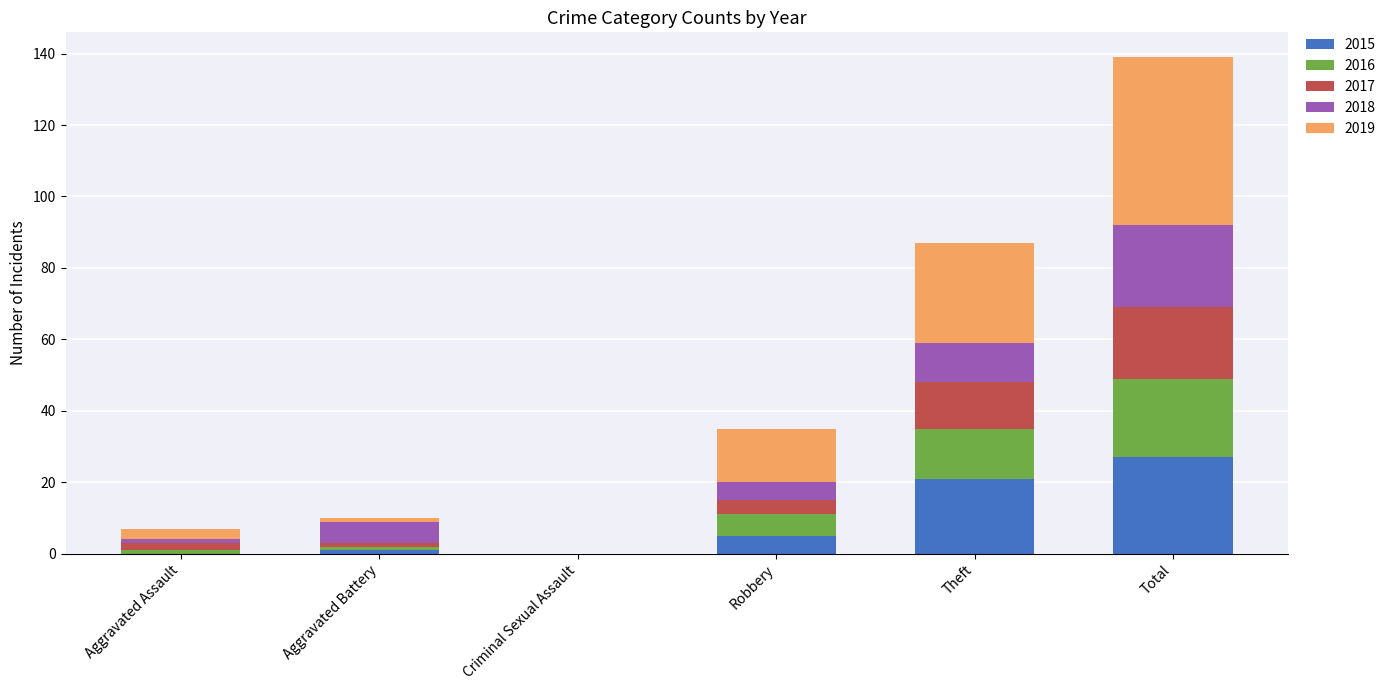

At which category is the sum across all series the highest?

Total